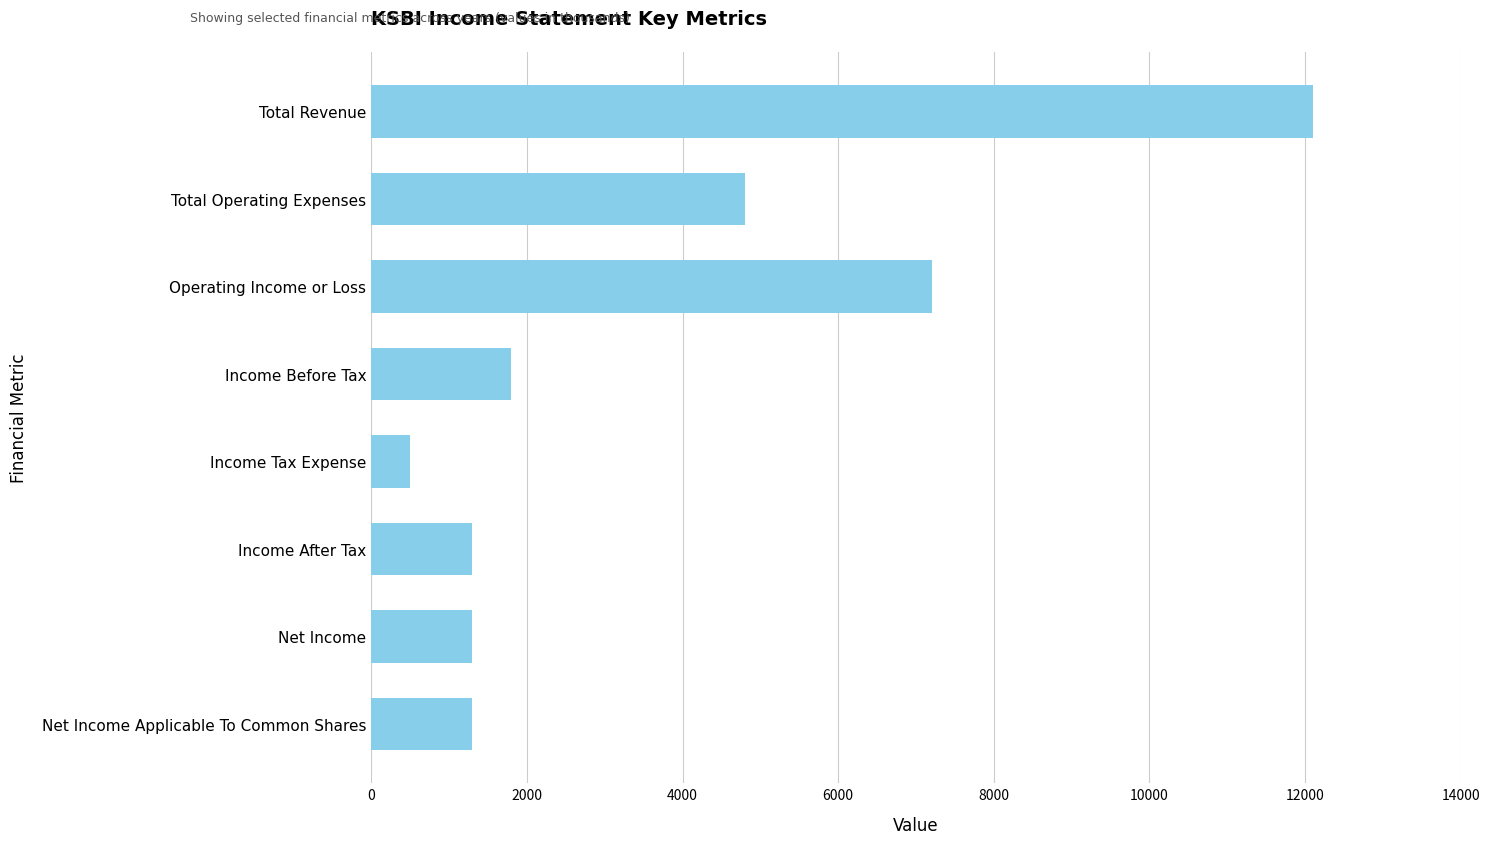

What is the label of the 3rd bar from the top?

Operating Income or Loss